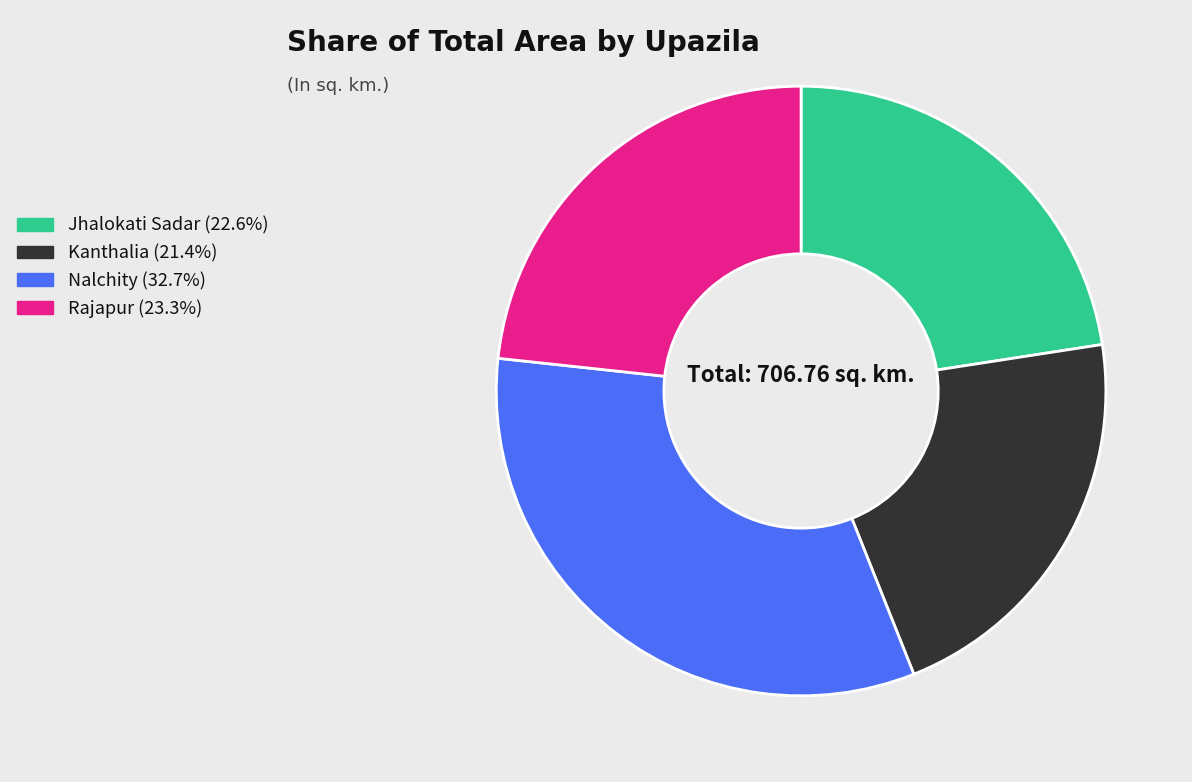

True or false: Nalchity accounts for 25% of the total.

False